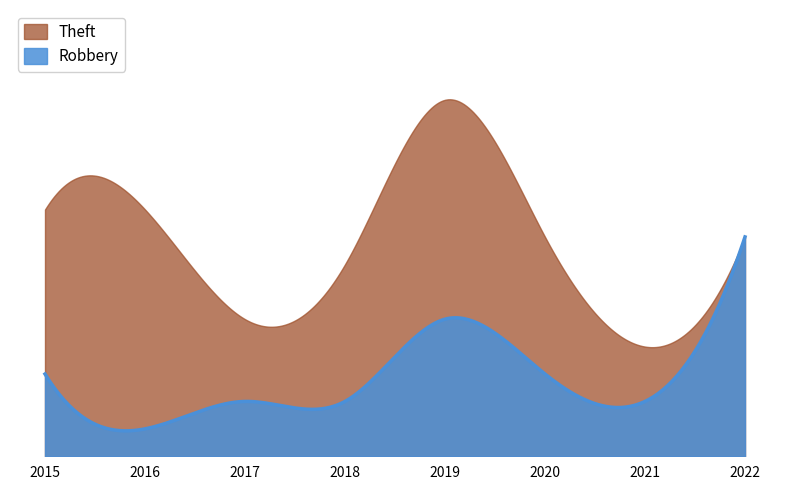

True or false: Robbery and Theft intersect in this chart.

False